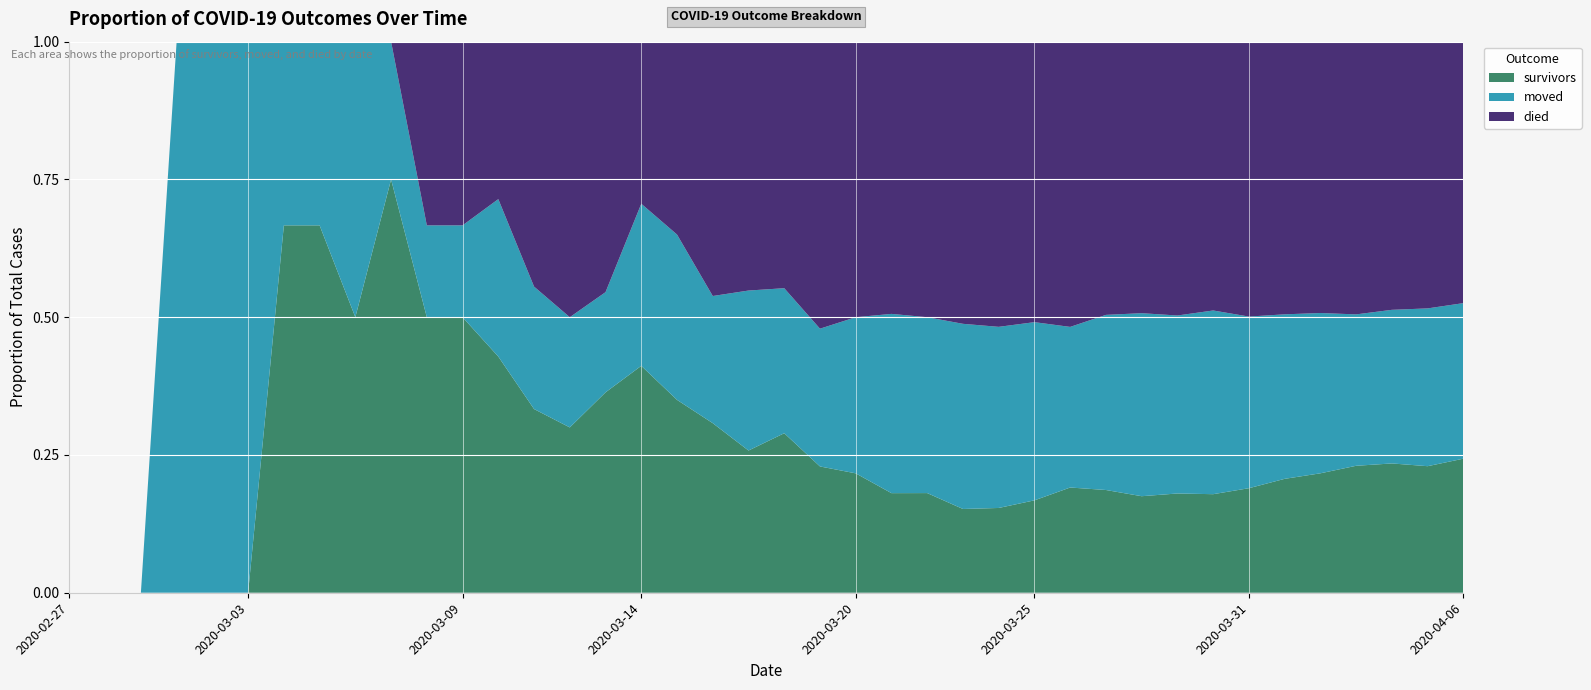

Reading right to left, transcribe all the data shown in this chart.

survivors: 2020-04-06=181	2020-04-05=158	2020-04-04=149	2020-04-03=135	2020-04-02=114	2020-04-01=99	2020-03-31=81	2020-03-30=66	2020-03-29=58	2020-03-28=48	2020-03-27=44	2020-03-26=38	2020-03-25=28	2020-03-24=22	2020-03-23=19	2020-03-22=17	2020-03-21=15	2020-03-20=13	2020-03-19=11	2020-03-18=11	2020-03-17=8	2020-03-16=8	2020-03-15=7	2020-03-14=7	2020-03-13=4	2020-03-12=3	2020-03-11=3	2020-03-10=3	2020-03-09=3	2020-03-08=3	2020-03-07=3	2020-03-06=2	2020-03-05=2	2020-03-04=2	2020-03-03=0	2020-03-02=0	2020-03-01=0	2020-02-29=0	2020-02-28=0	2020-02-27=0
died: 2020-04-06=353	2020-04-05=333	2020-04-04=309	2020-04-03=290	2020-04-02=259	2020-04-01=237	2020-03-31=213	2020-03-30=180	2020-03-29=160	2020-03-28=135	2020-03-27=117	2020-03-26=103	2020-03-25=85	2020-03-24=74	2020-03-23=64	2020-03-22=47	2020-03-21=41	2020-03-20=30	2020-03-19=25	2020-03-18=17	2020-03-17=14	2020-03-16=12	2020-03-15=7	2020-03-14=5	2020-03-13=5	2020-03-12=5	2020-03-11=4	2020-03-10=2	2020-03-09=2	2020-03-08=2	2020-03-07=0	2020-03-06=0	2020-03-05=0	2020-03-04=0	2020-03-03=0	2020-03-02=0	2020-03-01=0	2020-02-29=0	2020-02-28=0	2020-02-27=0
moved: 2020-04-06=210	2020-04-05=197	2020-04-04=177	2020-04-03=161	2020-04-02=153	2020-04-01=143	2020-03-31=133	2020-03-30=123	2020-03-29=104	2020-03-28=91	2020-03-27=75	2020-03-26=58	2020-03-25=54	2020-03-24=47	2020-03-23=42	2020-03-22=30	2020-03-21=27	2020-03-20=17	2020-03-19=12	2020-03-18=10	2020-03-17=9	2020-03-16=6	2020-03-15=6	2020-03-14=5	2020-03-13=2	2020-03-12=2	2020-03-11=2	2020-03-10=2	2020-03-09=1	2020-03-08=1	2020-03-07=1	2020-03-06=2	2020-03-05=1	2020-03-04=1	2020-03-03=1	2020-03-02=1	2020-03-01=1	2020-02-29=0	2020-02-28=0	2020-02-27=0